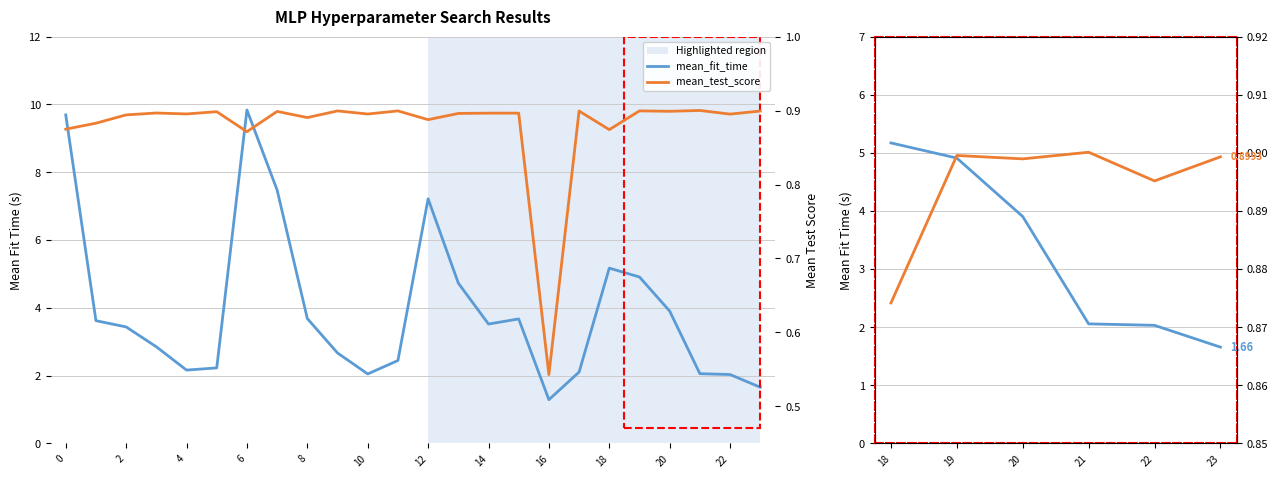

List the series in order of their peak value, lowest first.

mean_test_score, mean_fit_time